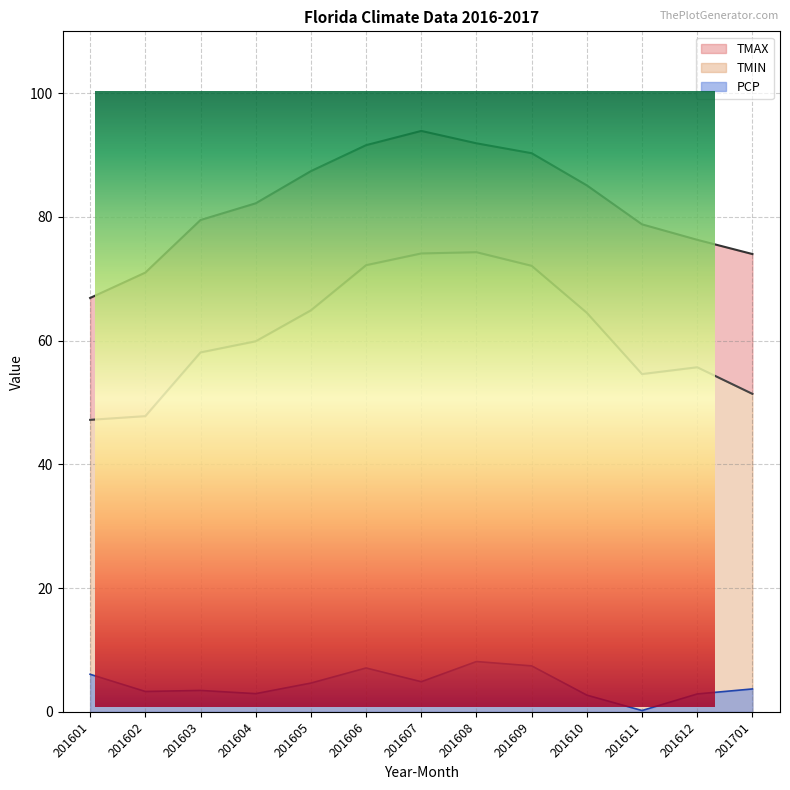

The TMAX series shows 26.5 at 201604. True or false?

False